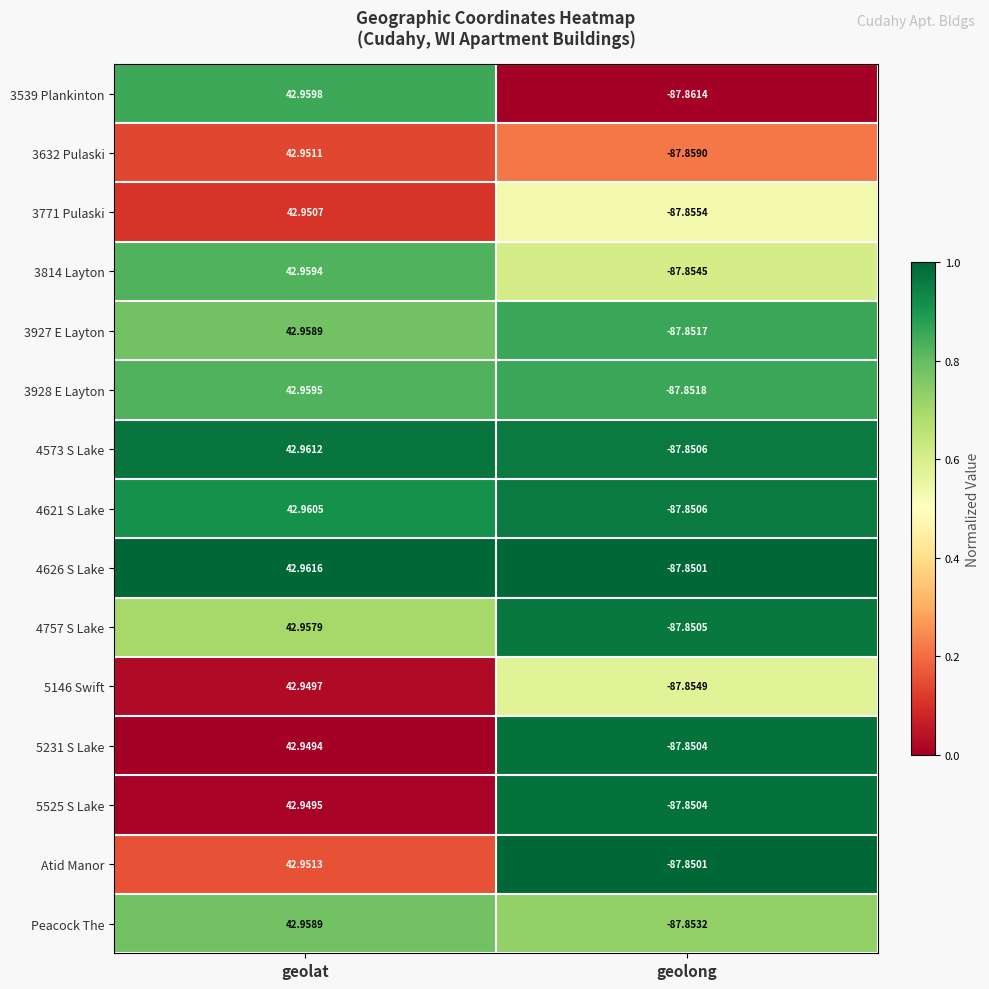

At which label does 4621 S Lake first exceed 42?

geolat